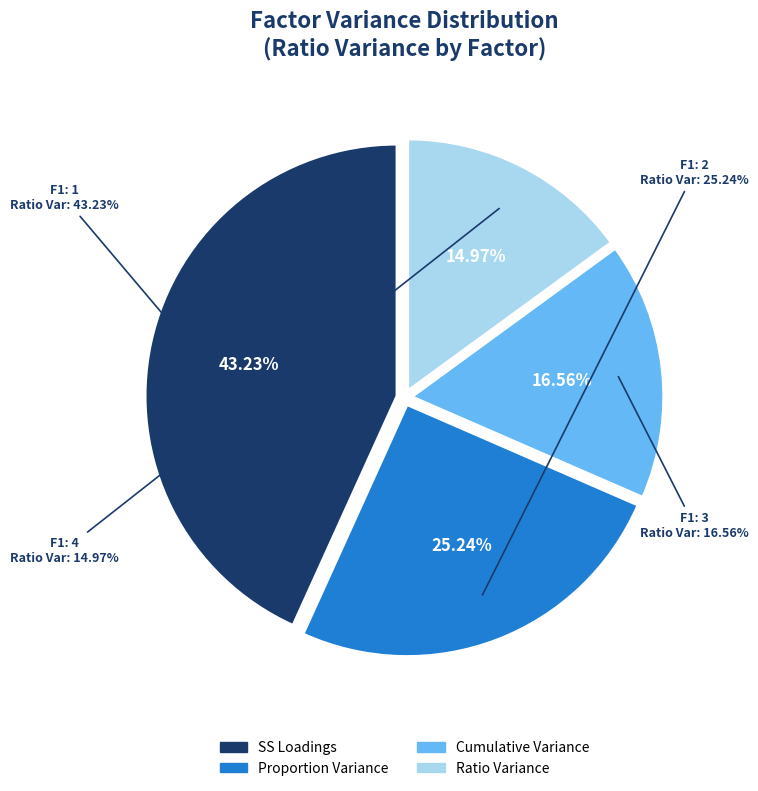

Do SS Loadings and Proportion Variance together represent more than half of the pie?

Yes